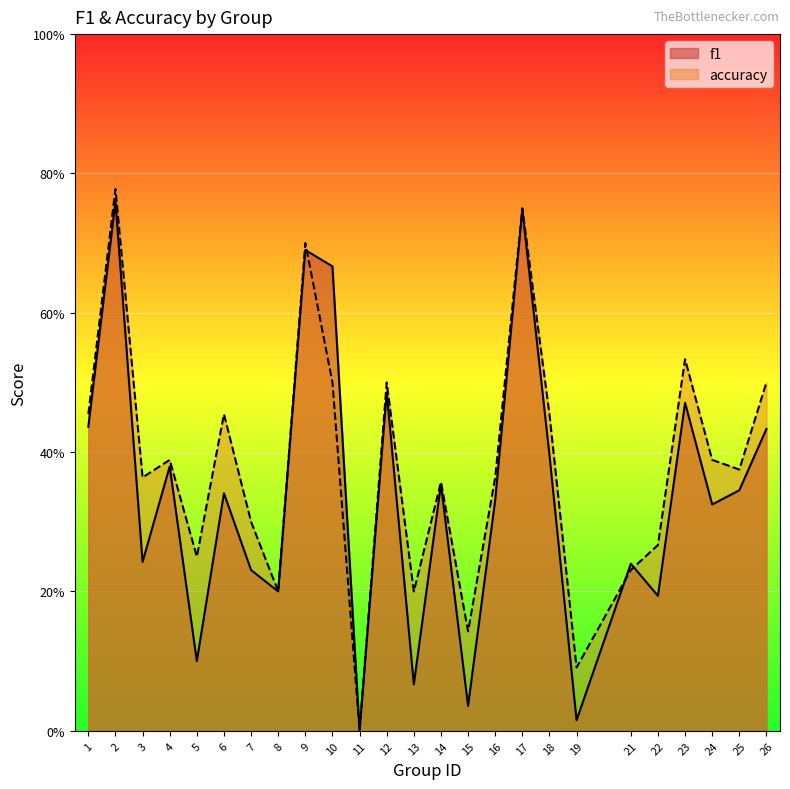

Which category has the highest value across all series?

2